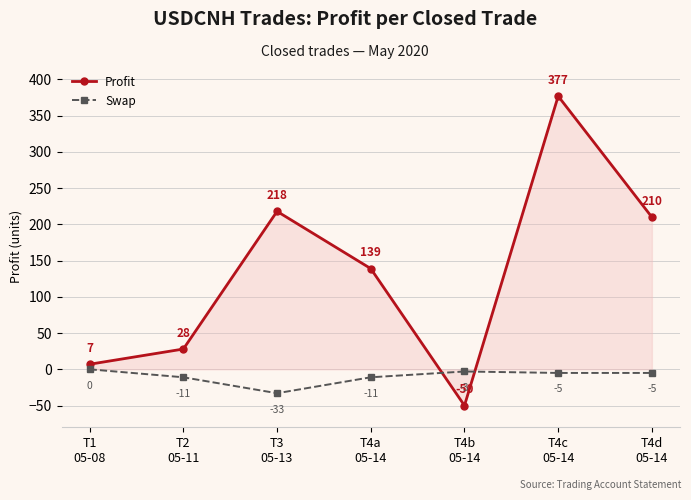

What are all the series names shown in the legend?

Profit, Swap